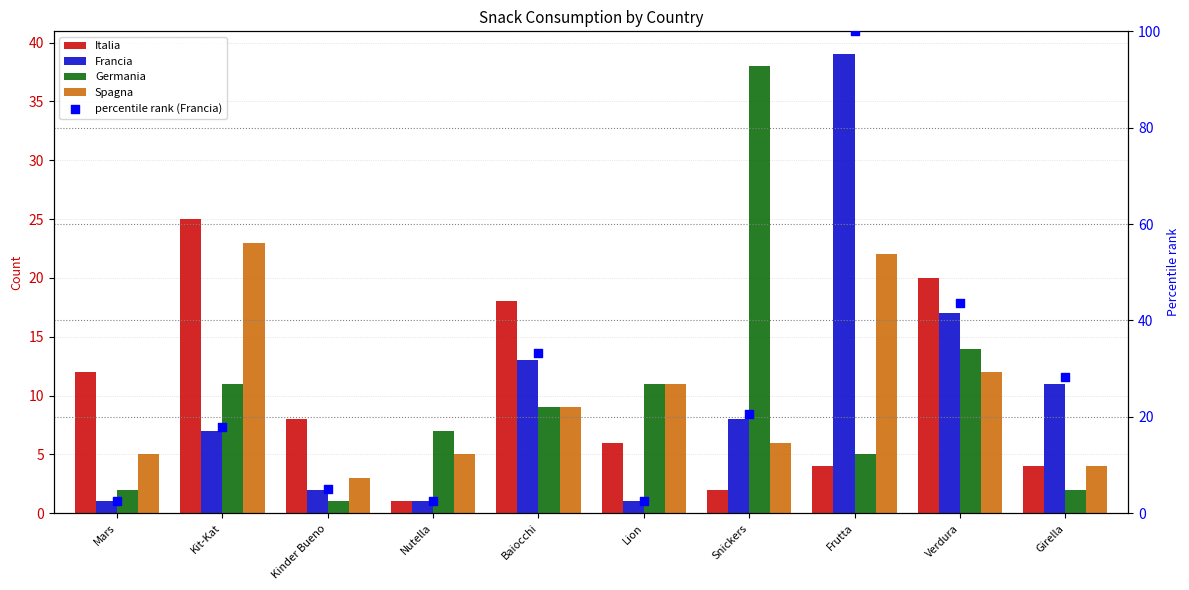

Which series has the largest total across all categories?

percentile rank (Francia)